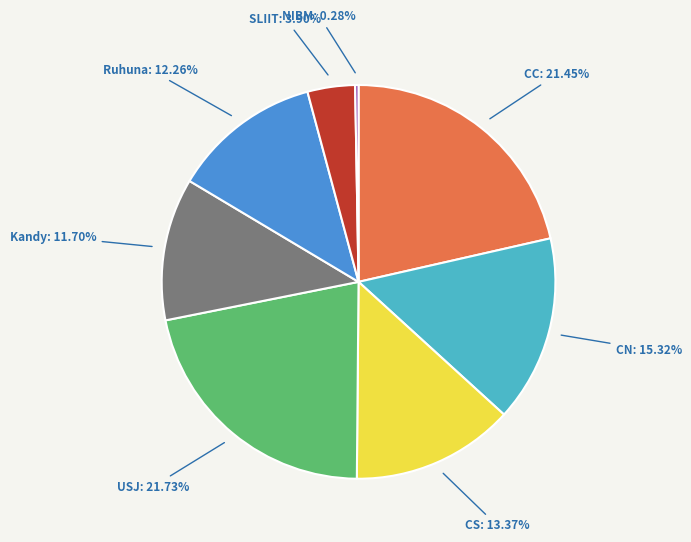

Is there a majority slice in this chart?

No